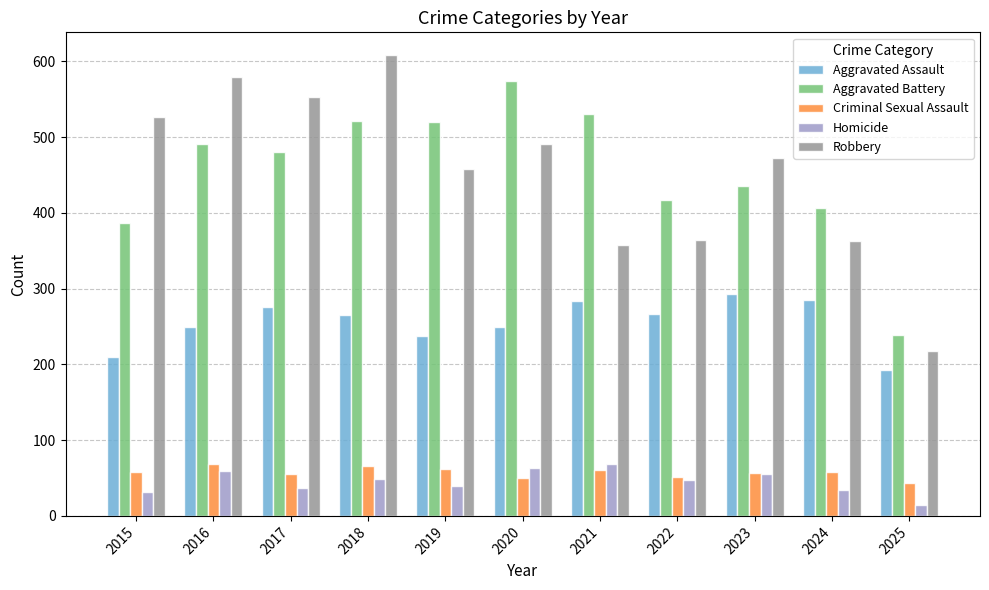

Count the number of data series in this chart.

5